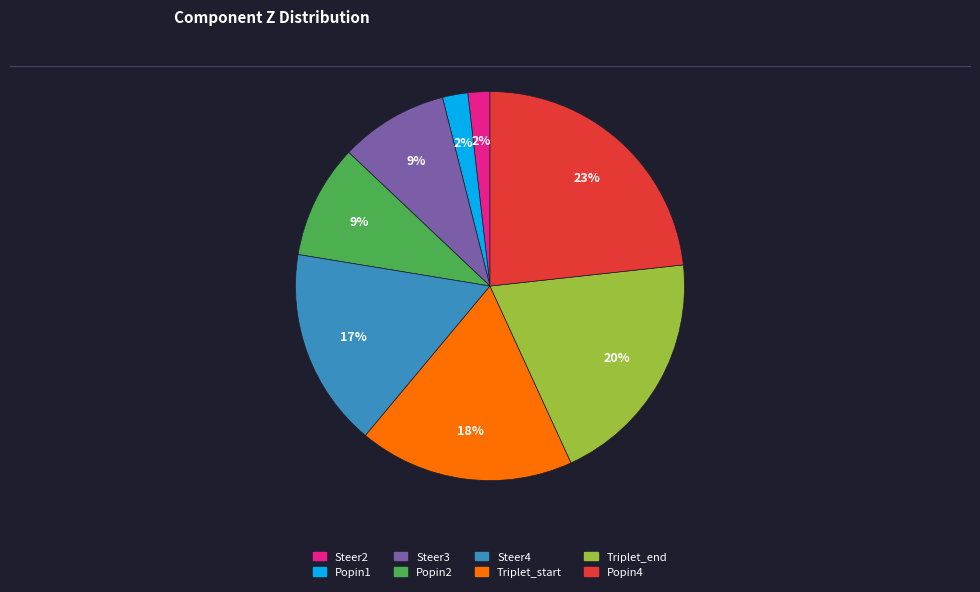

Is the sum of Popin2 and Steer4 greater than half?

No